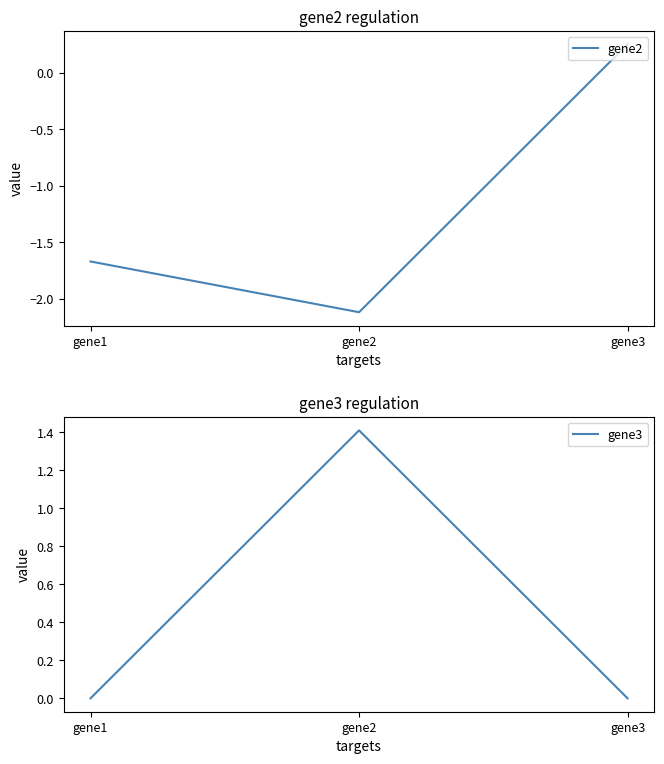

What is the highest value of the gene3 series?

1.4